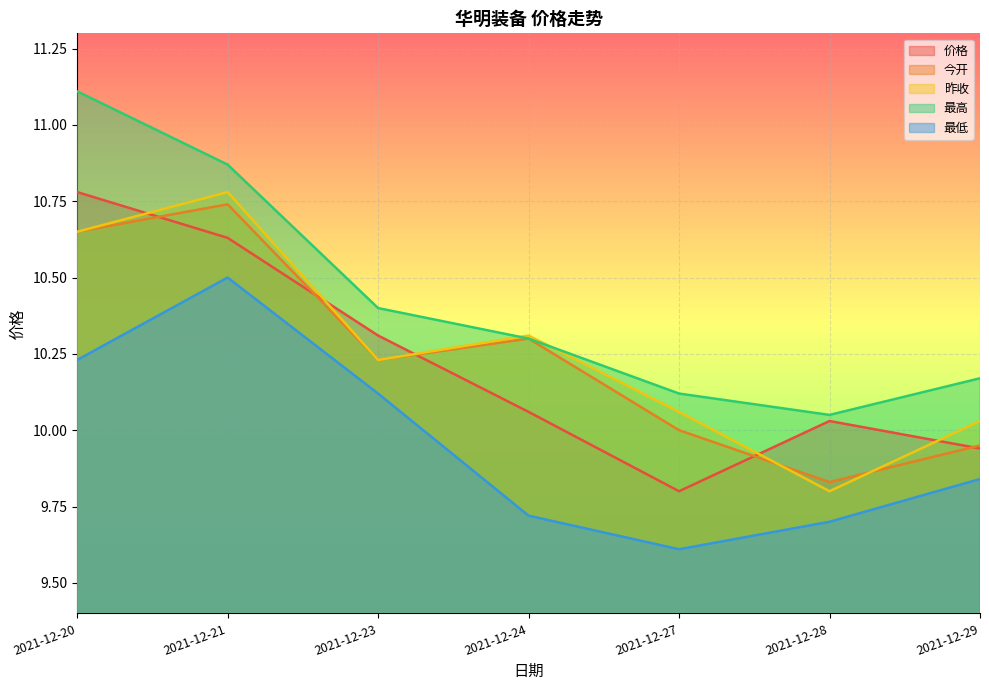

Rank the series at 2021-12-28 from lowest to highest value.

最低, 昨收, 今开, 价格, 最高